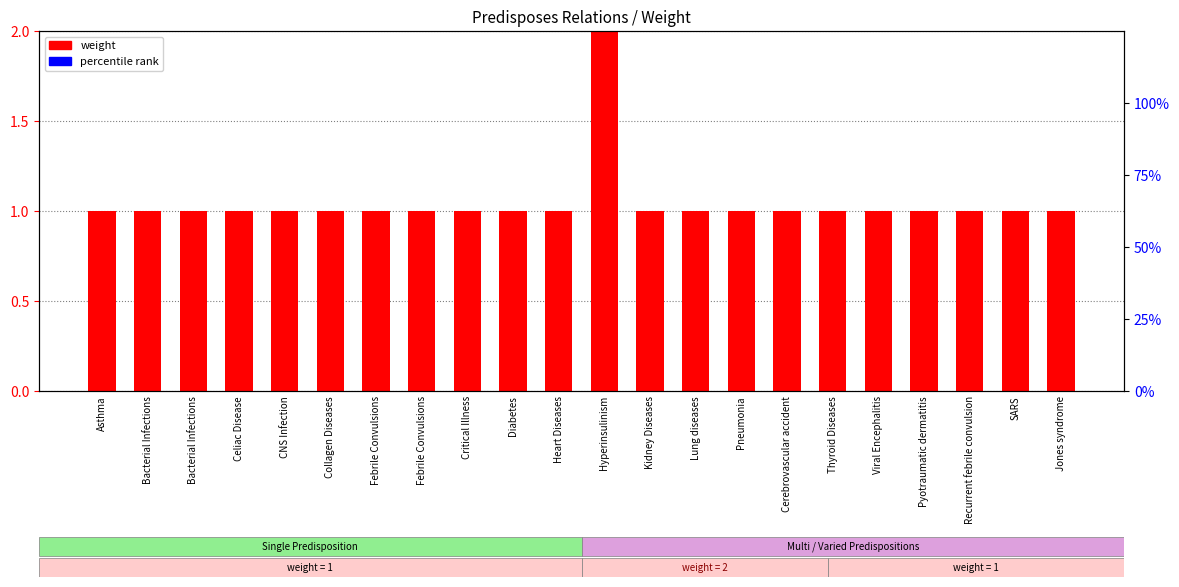

Count the number of categories in the chart.

22